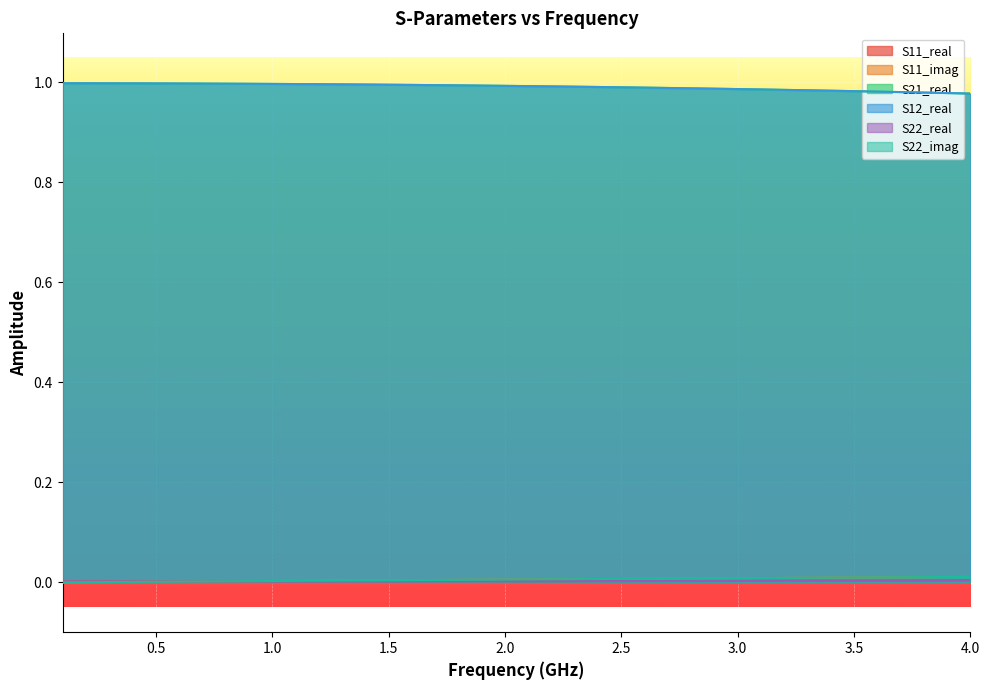

True or false: S21_real and S12_real intersect in this chart.

False